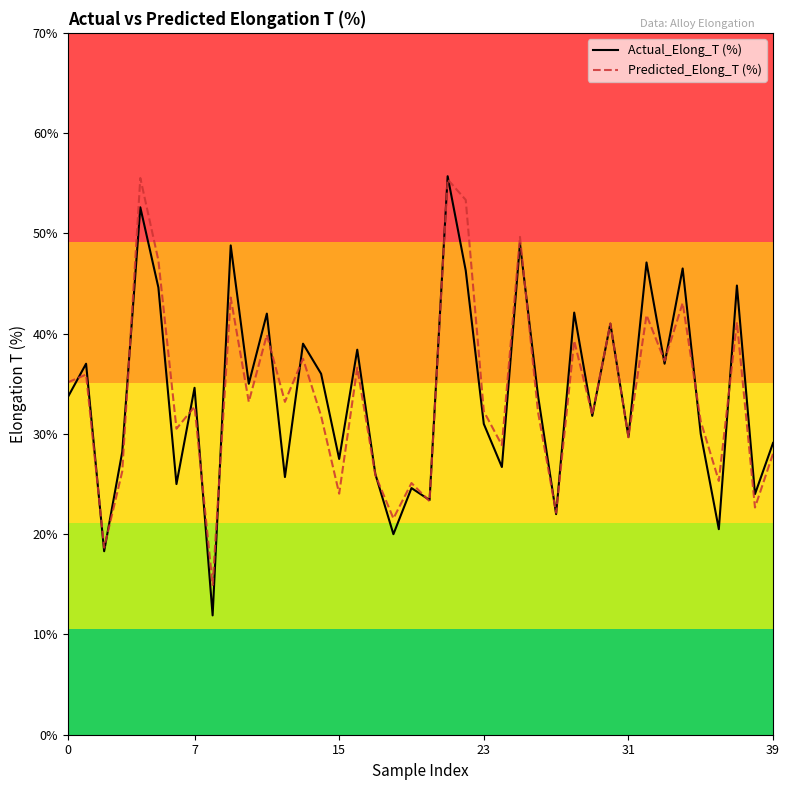

List the series in order of their overall mean, lowest first.

Predicted_Elong_T (%), Actual_Elong_T (%)